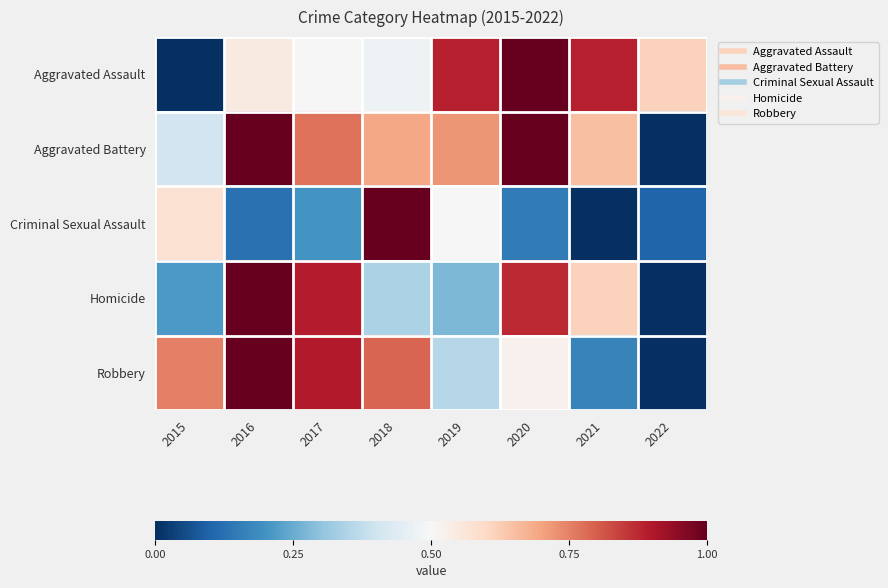

Which category has the highest value across all series?

2020